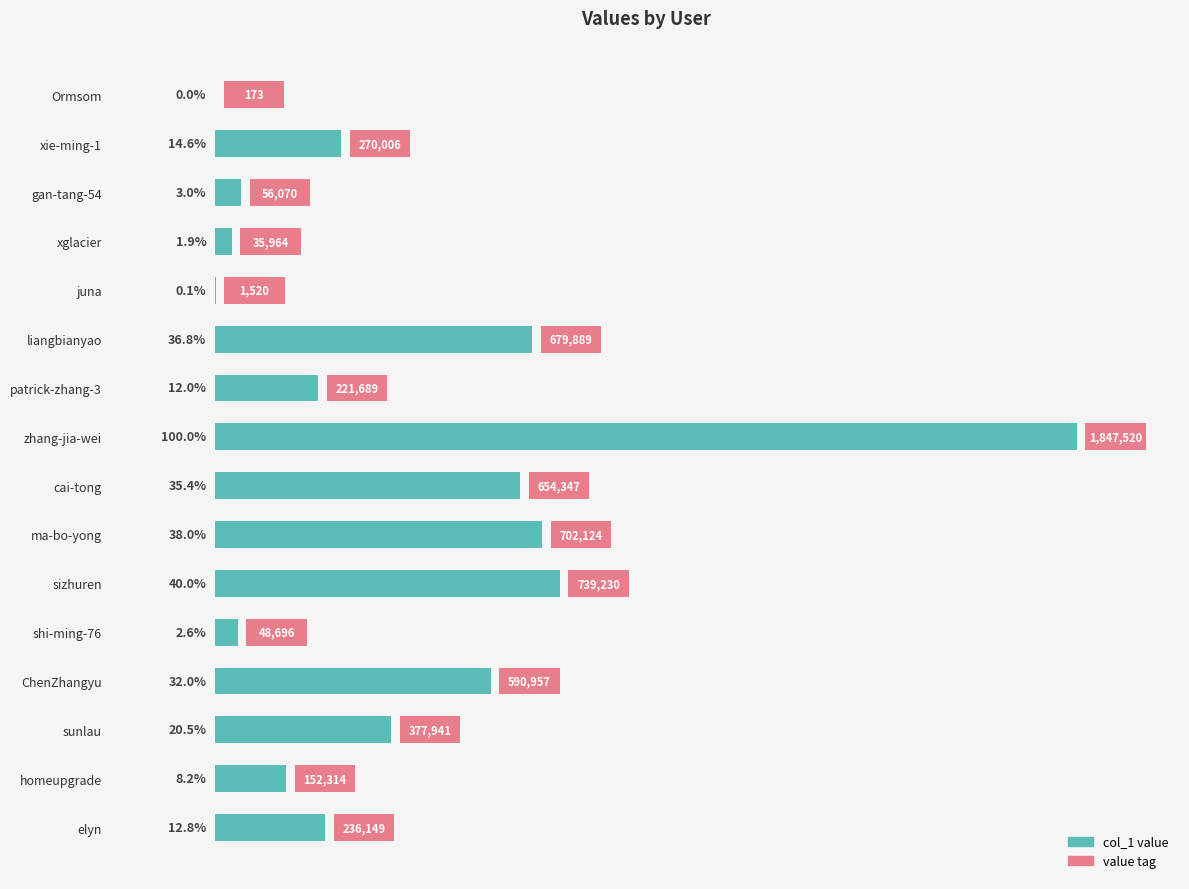

What is the approximate value at xglacier?

35964